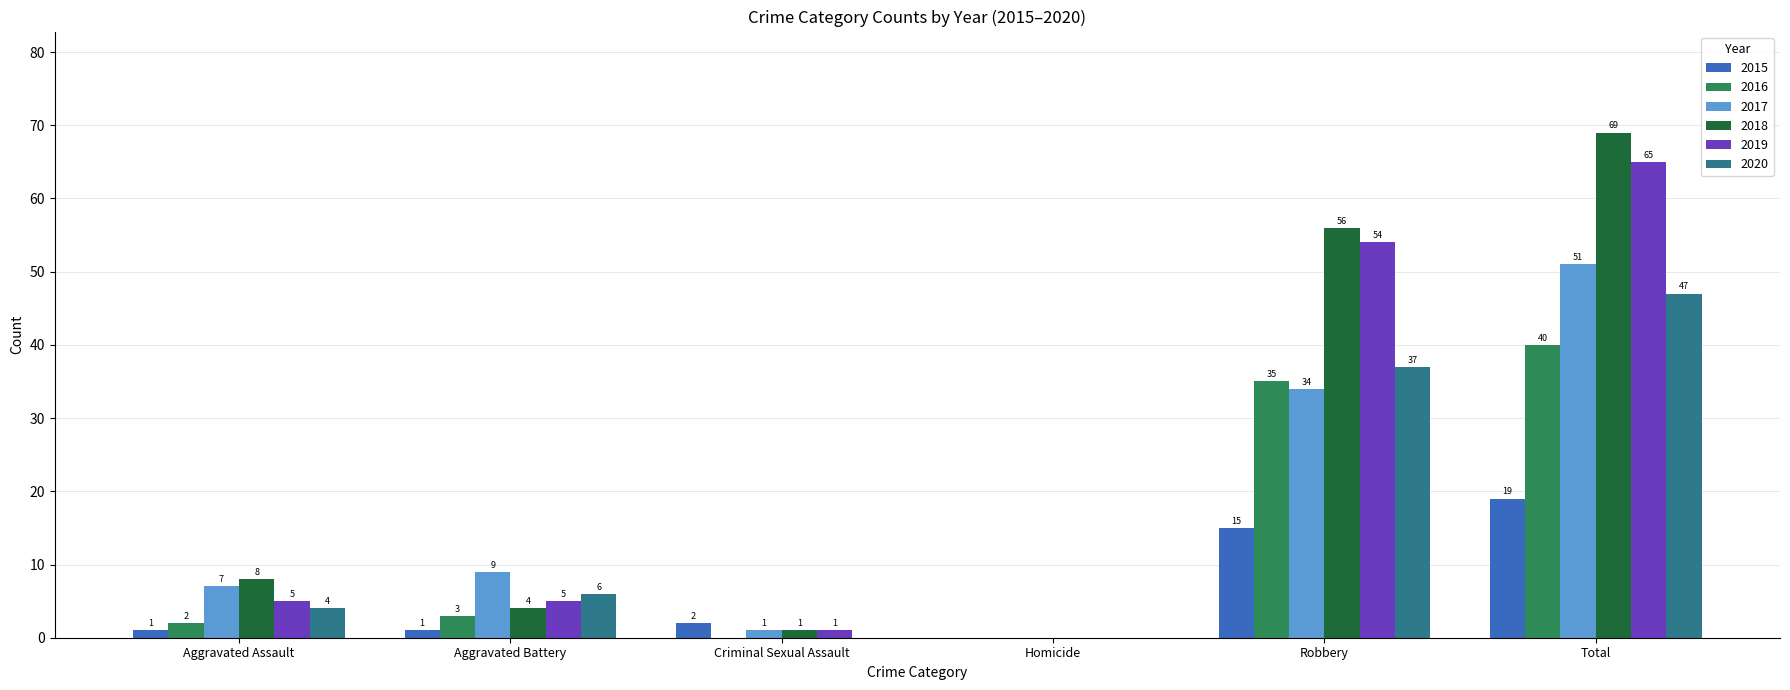

Does the chart contain stacked bars?

No